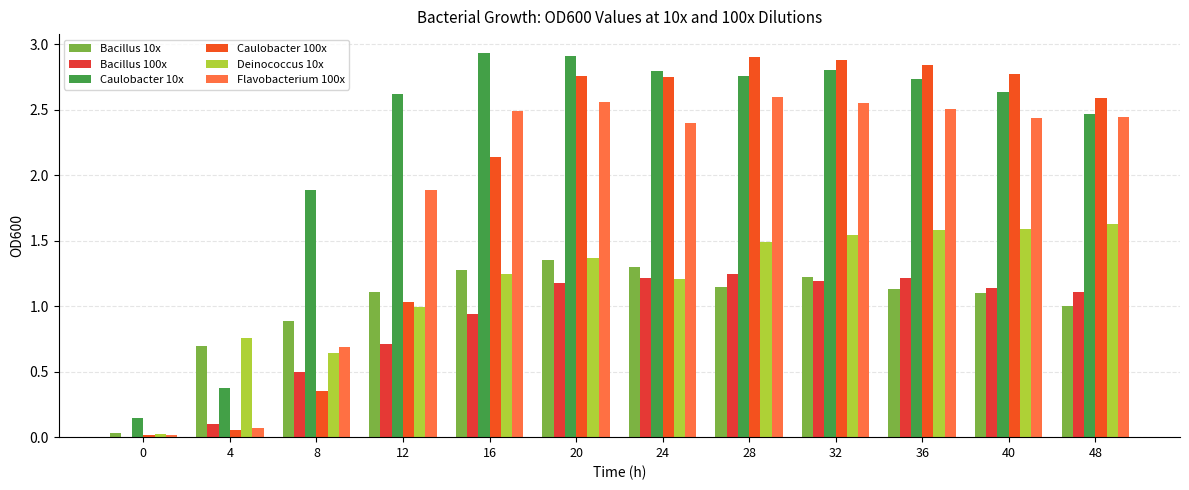

Between 24 and 28, which is larger?

24